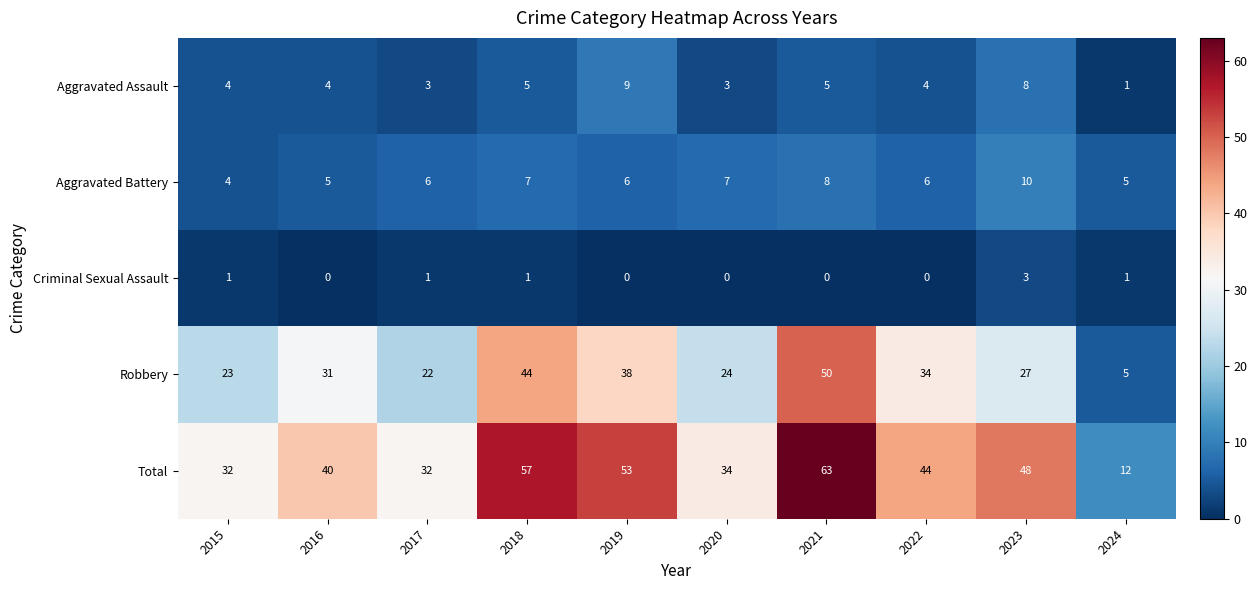

At how many categories does at least one series exceed 9?

10